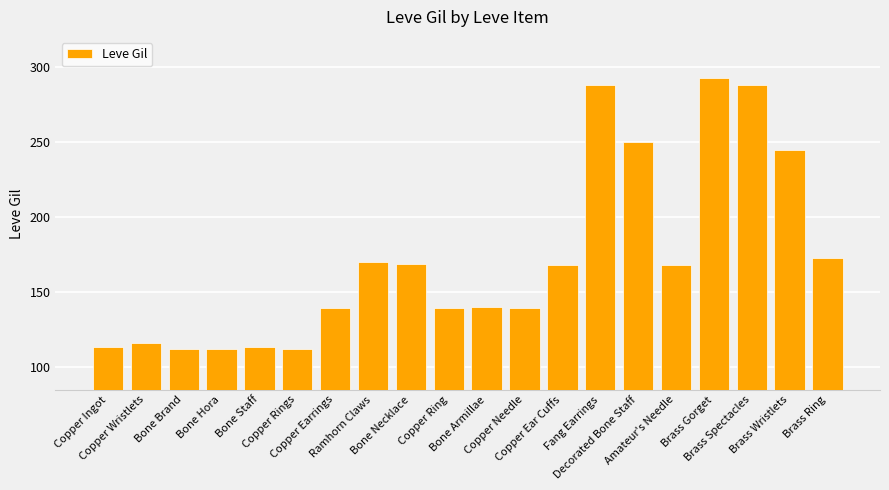

Which has a higher value, Ramhorn Claws or Decorated Bone Staff?

Decorated Bone Staff